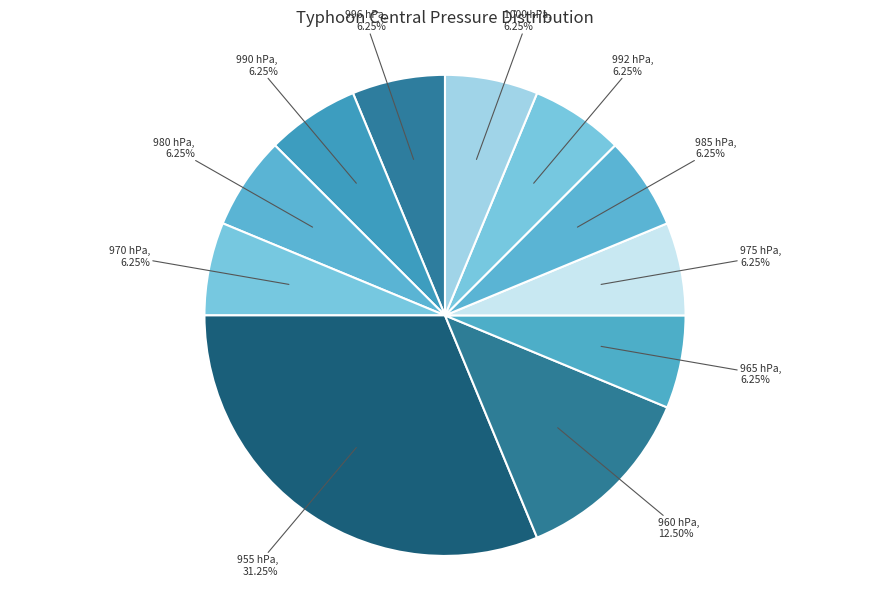

Approximately how many times larger is the value at 955 hPa compared to 1000 hPa?

5.0